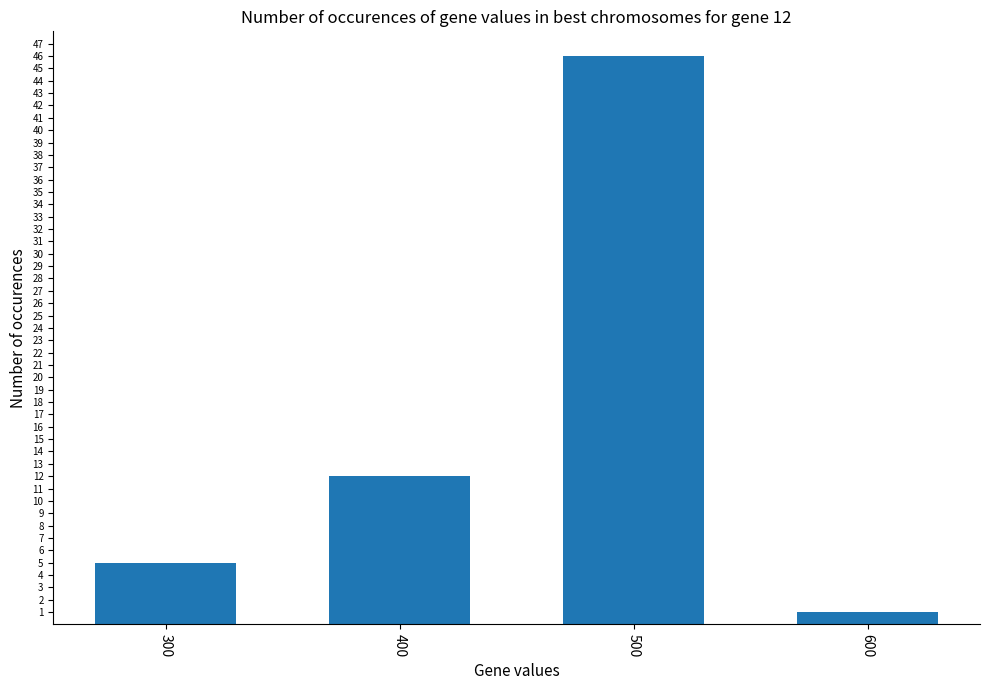

At which category does the chart reach its minimum across all series?

600